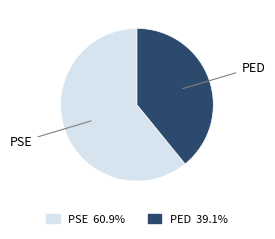

Rank the categories by value from highest to lowest.

PSE, PED